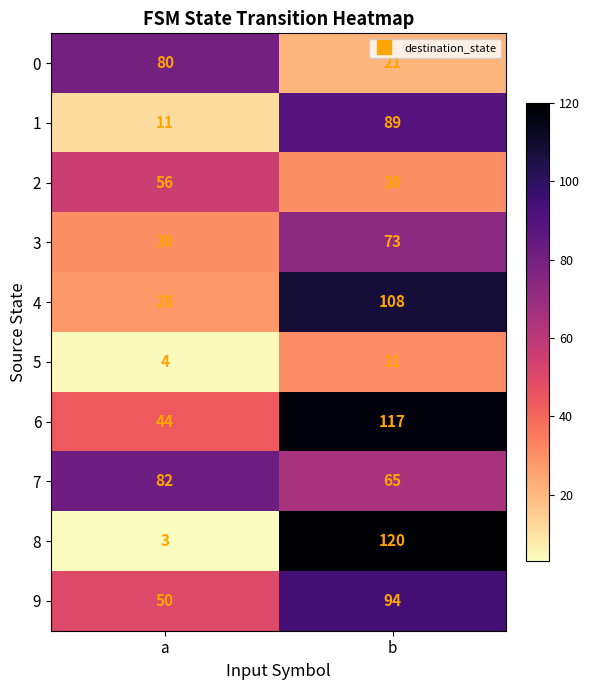

Which series has the widest spread of values?

8